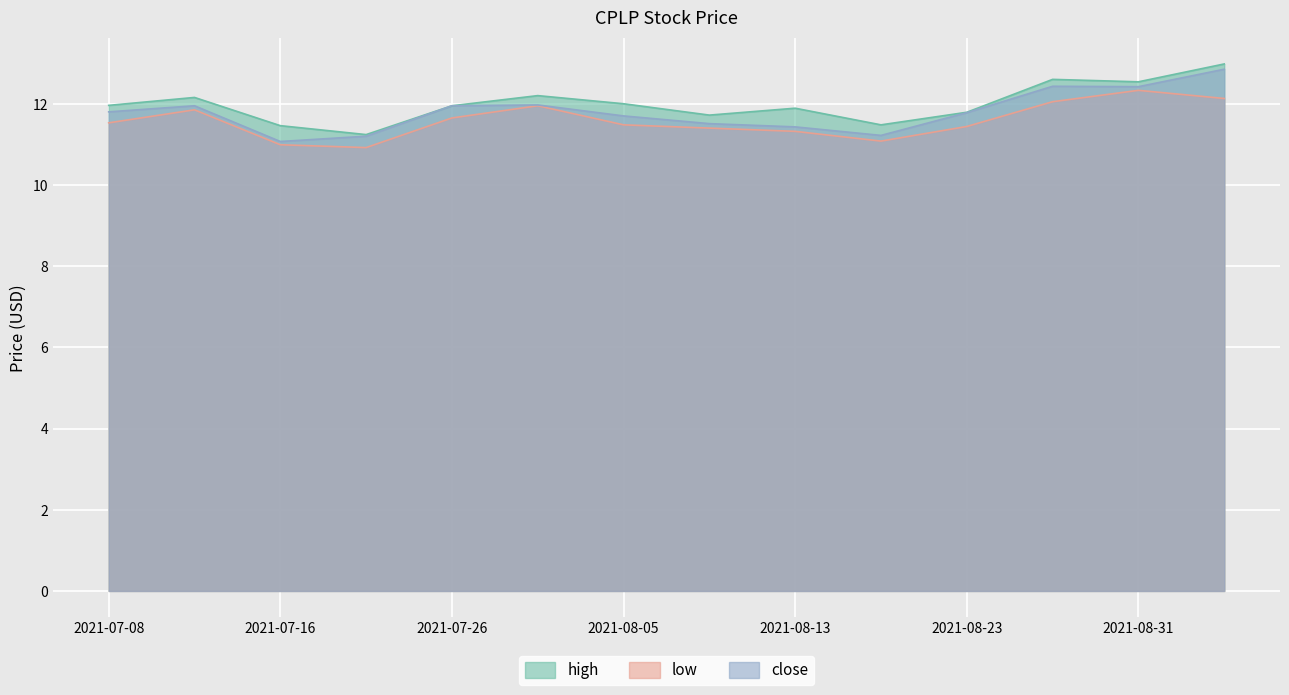

How many interior local peaks does the low series have?

3